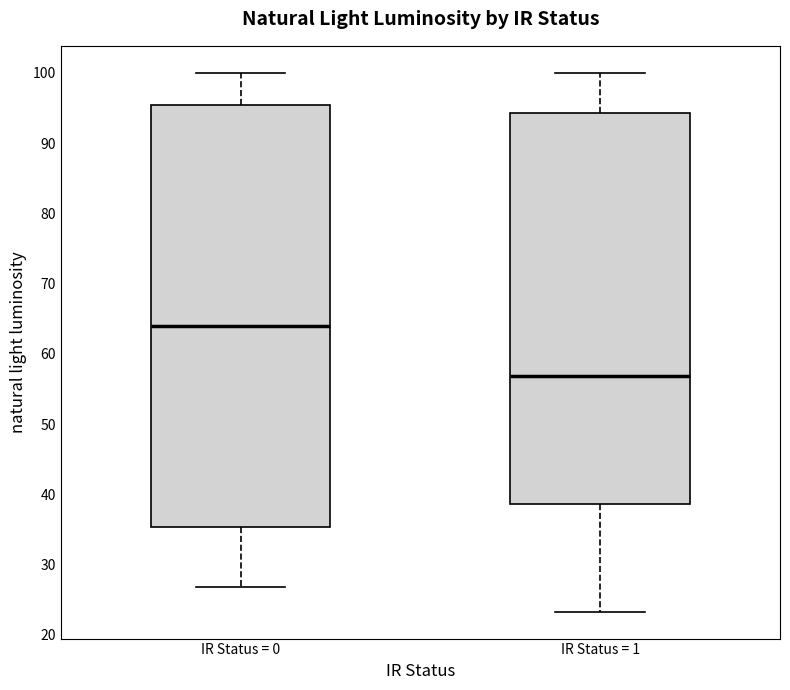

Where is the upper edge of the box for IR Status = 1 on the y-axis? The values are not printed on the chart, so give them approximately, as read against the axis.

94